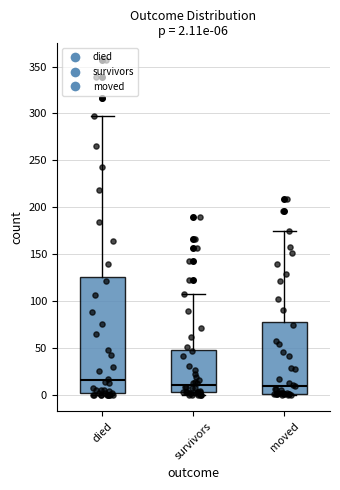

Which box is the tallest, from its lower edge to its upper edge?

died